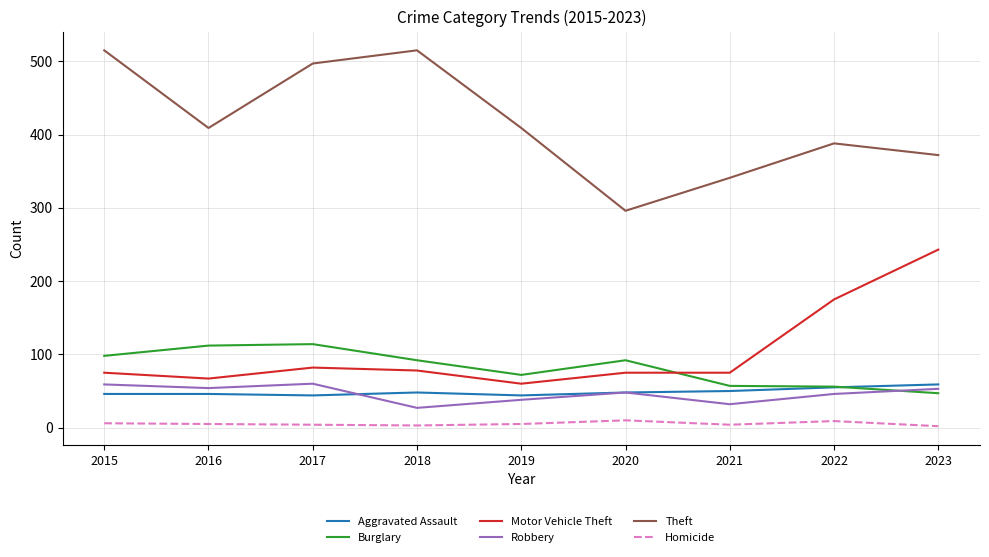

Which series has the largest total across all categories?

Theft